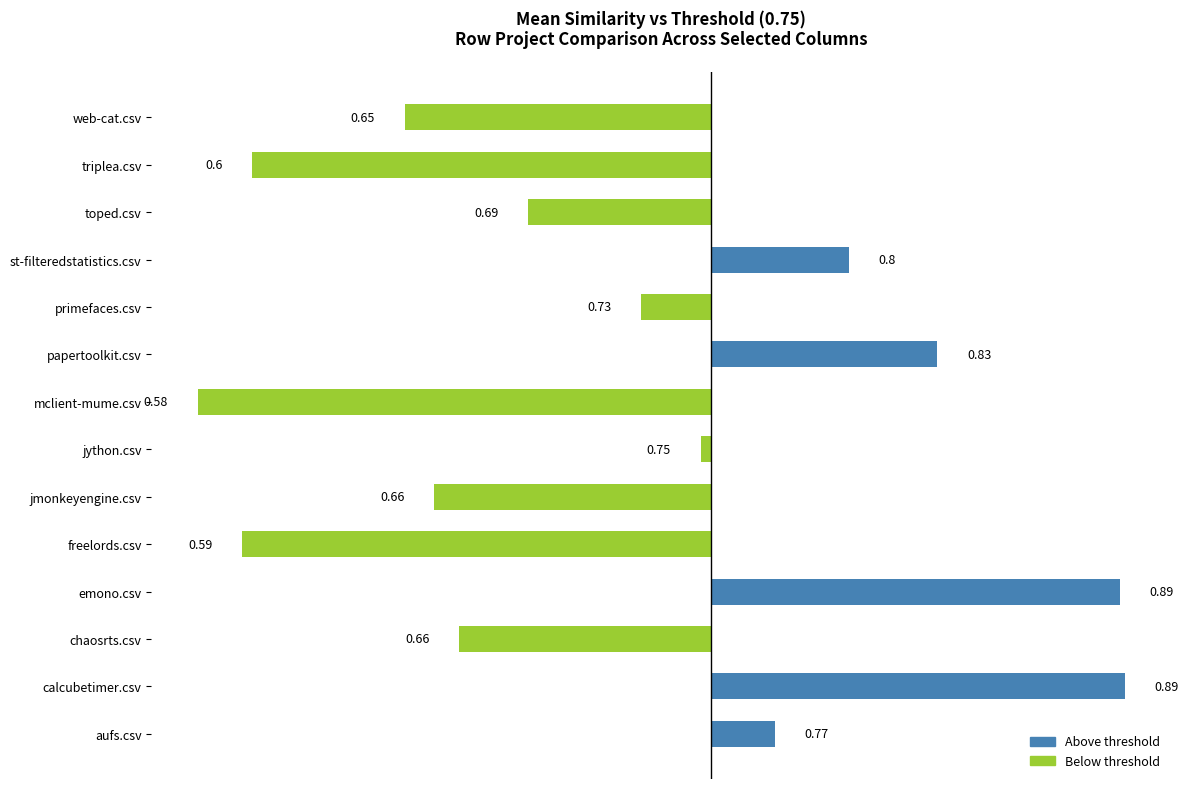

How many bars are there in total?

14